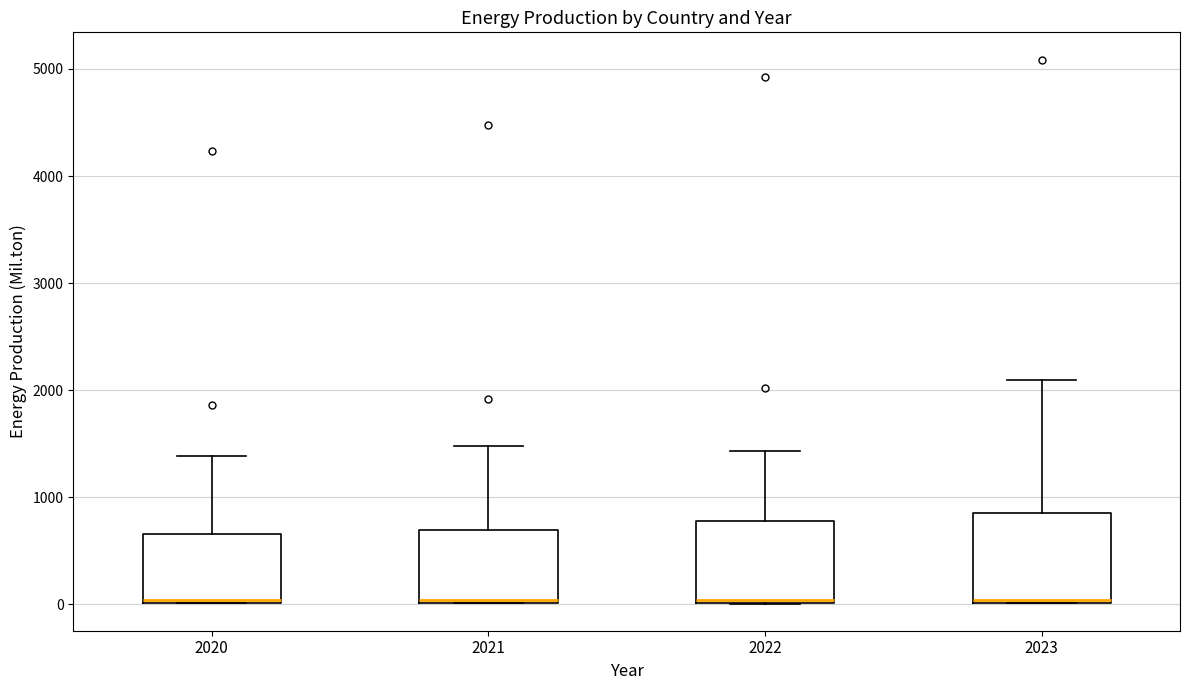

Reading left to right, transcribe this box plot: for each box, give where its median line is, the range the box spans, and where its two whiskers end, as read against the y-axis. The values are not printed on the chart, so give them approximately, as read against the axis.

2020: median 0 (drawn on the box's lower edge), box 0 to 700, whiskers 0 to 1400
2021: median 0 (drawn on the box's lower edge), box 0 to 700, whiskers 0 to 1500
2022: median 0, box 0 to 800, whiskers 0 to 1400
2023: median 0, box 0 to 900, whiskers 0 to 2100